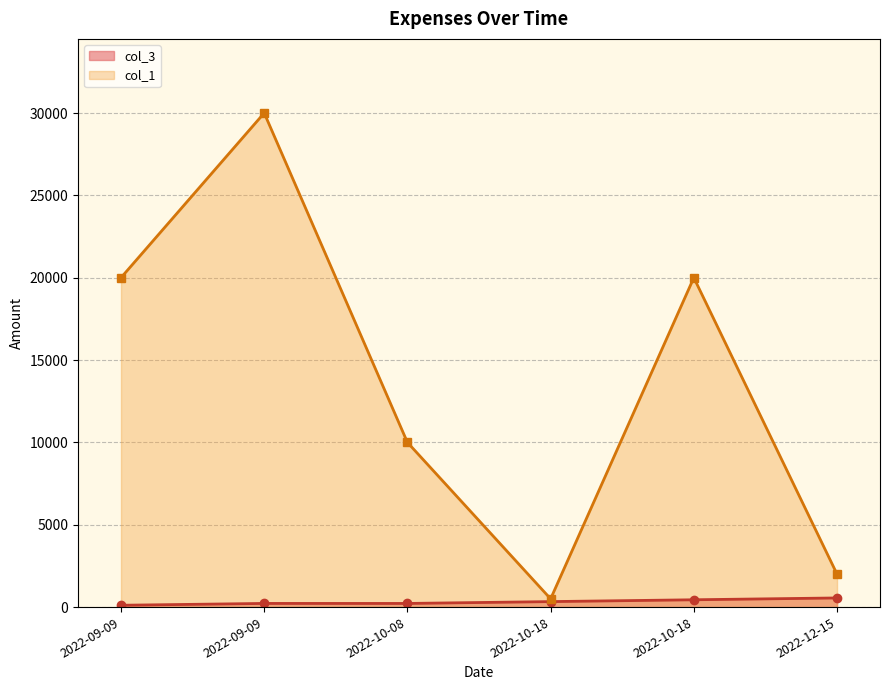

Reading left to right, transcribe all the data shown in this chart.

col_3: 111	222	221	333	444	555
col_1: 20000	30000	10000	500	20000	2000